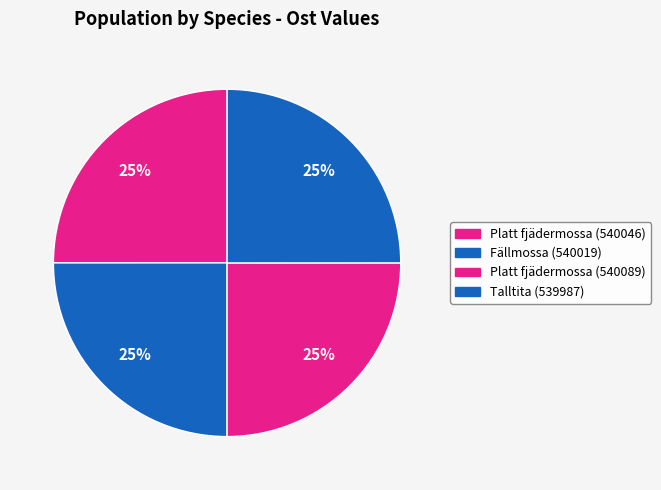

Count the number of slices in the pie.

4